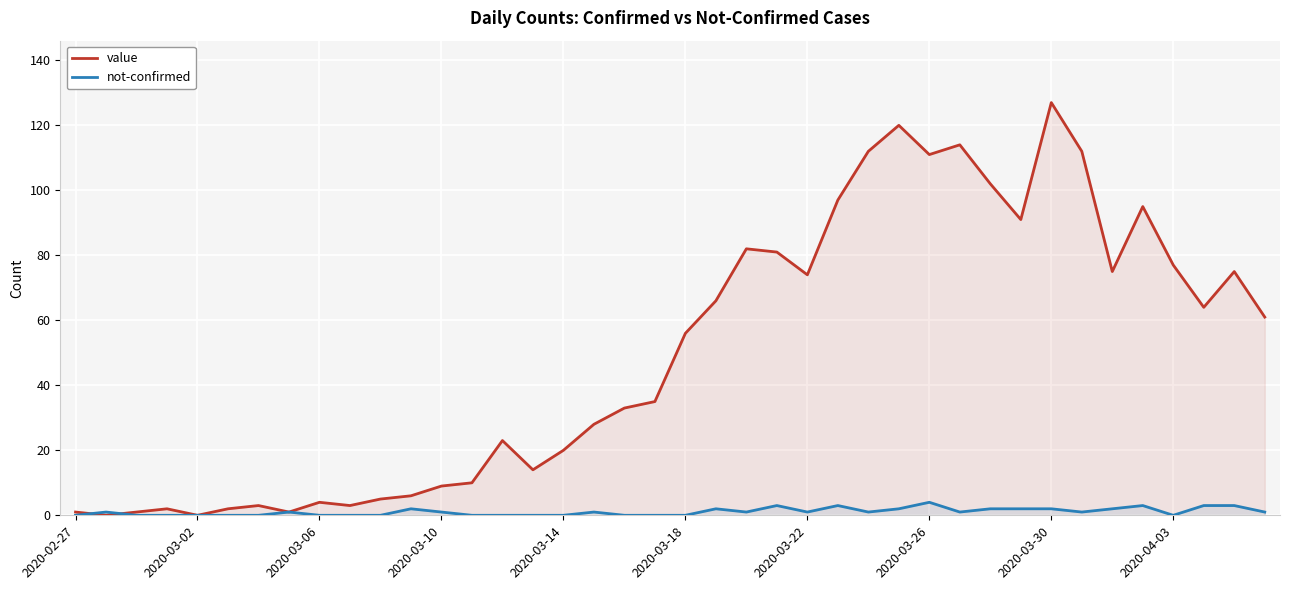

Which series has the largest total across all categories?

value